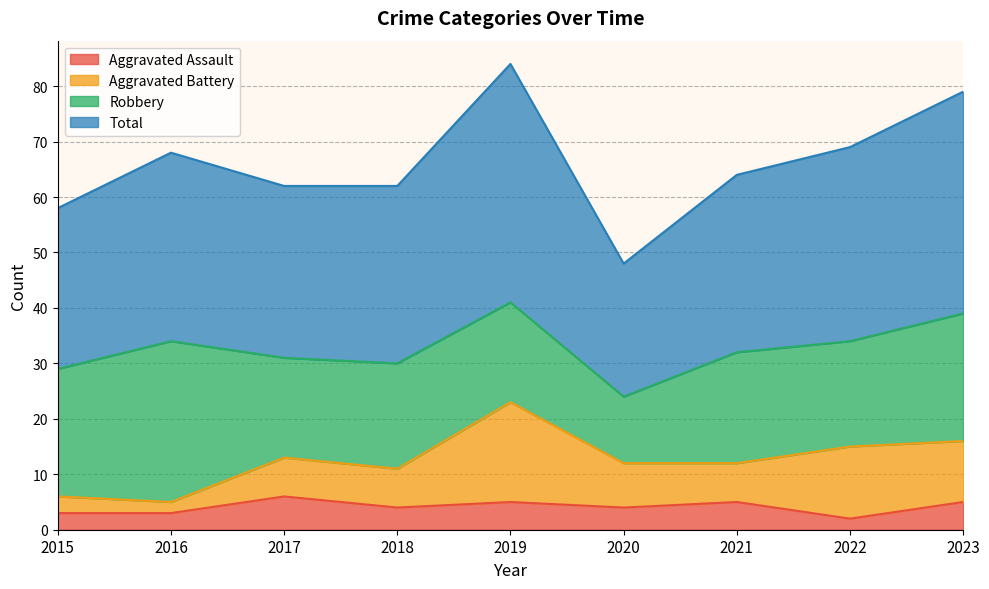

Where is the first local minimum for Total?

2020